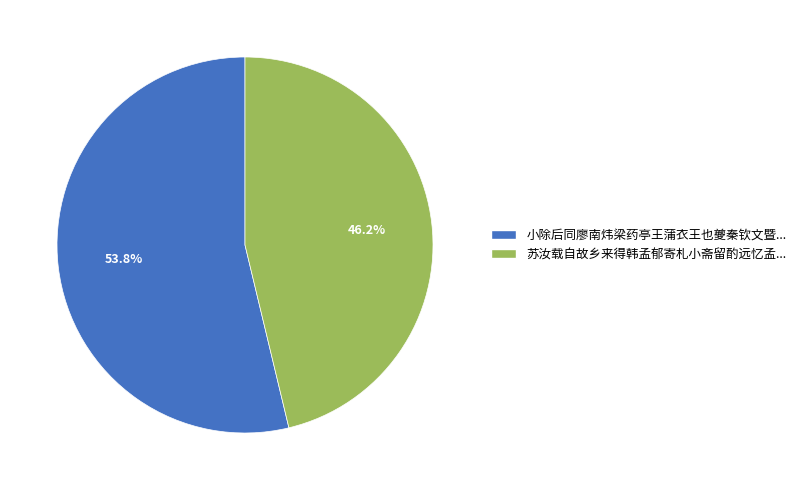

Is there a majority slice in this chart?

Yes